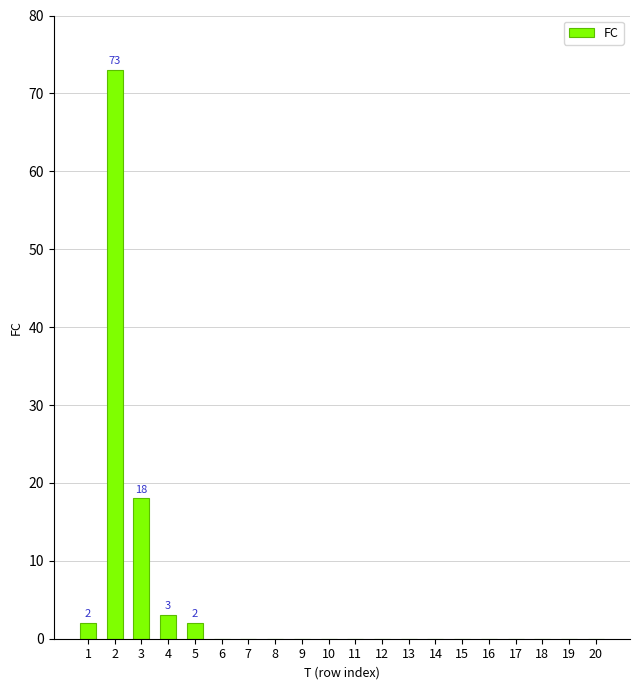

Which category has the highest value across all series?

2